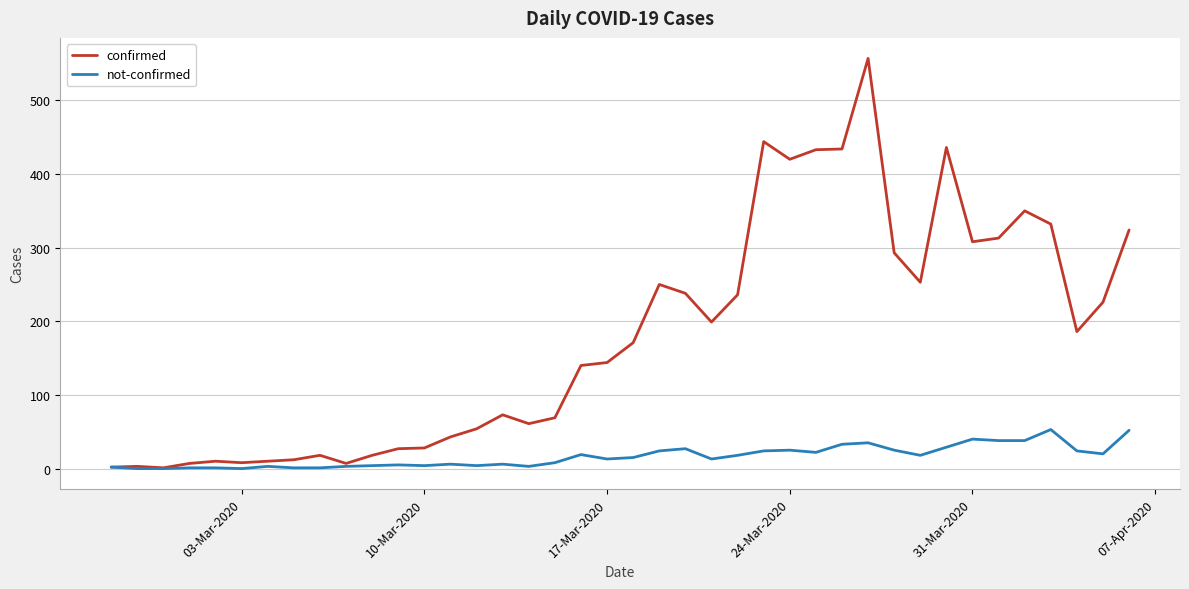

Which series has the largest total across all categories?

confirmed